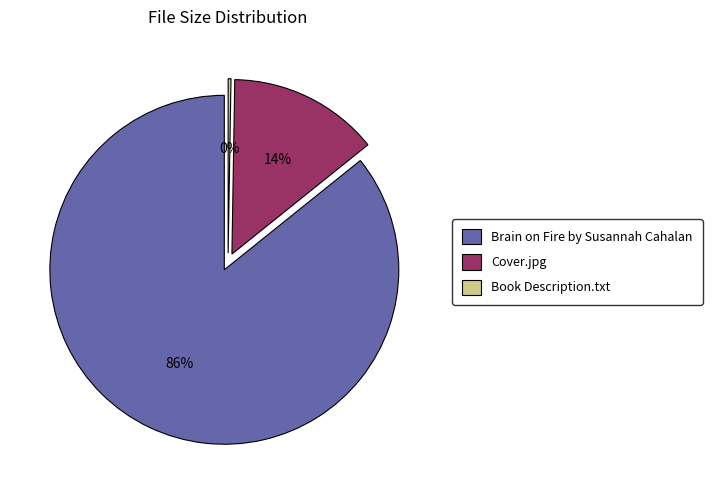

How many slices are in this pie chart?

3